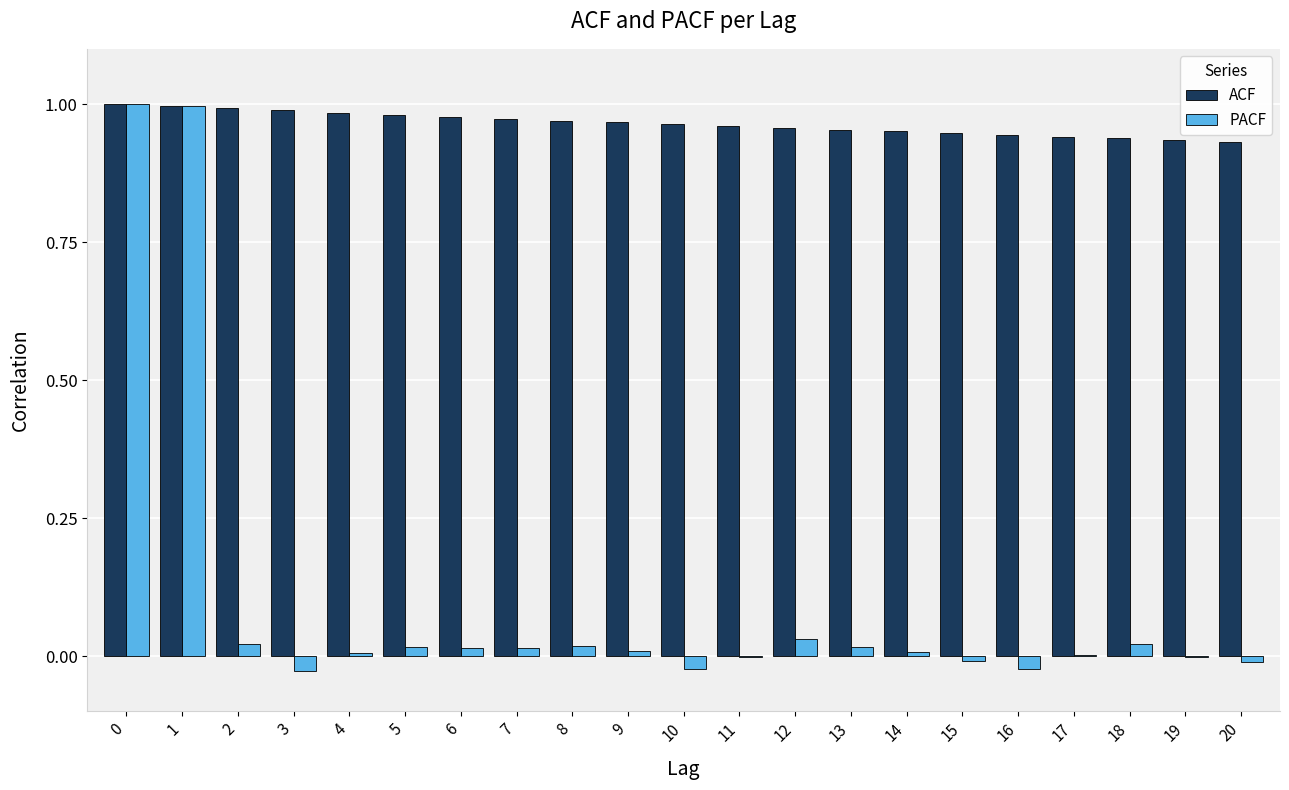

Which series has the largest total across all categories?

ACF